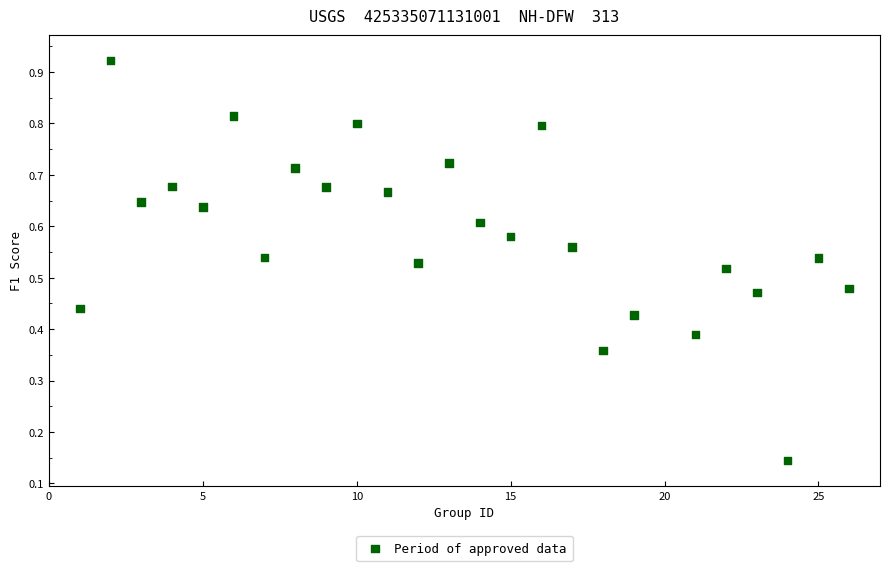

What is the range of X values (max minus min)?

25.0